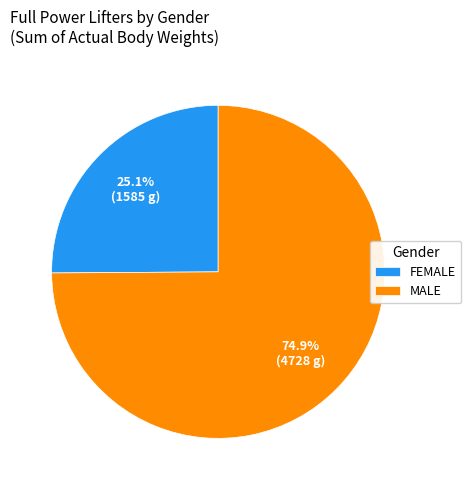

Is there any slice that represents more than half of the pie?

Yes